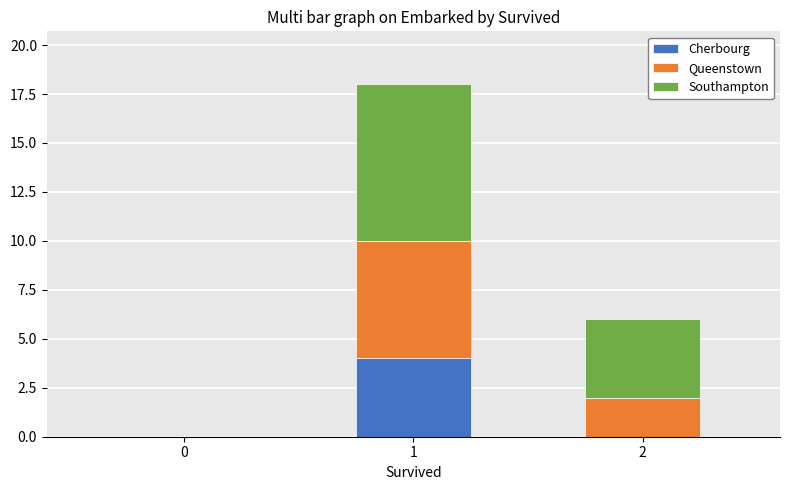

True or false: Cherbourg has a value of 0 at 2.

True